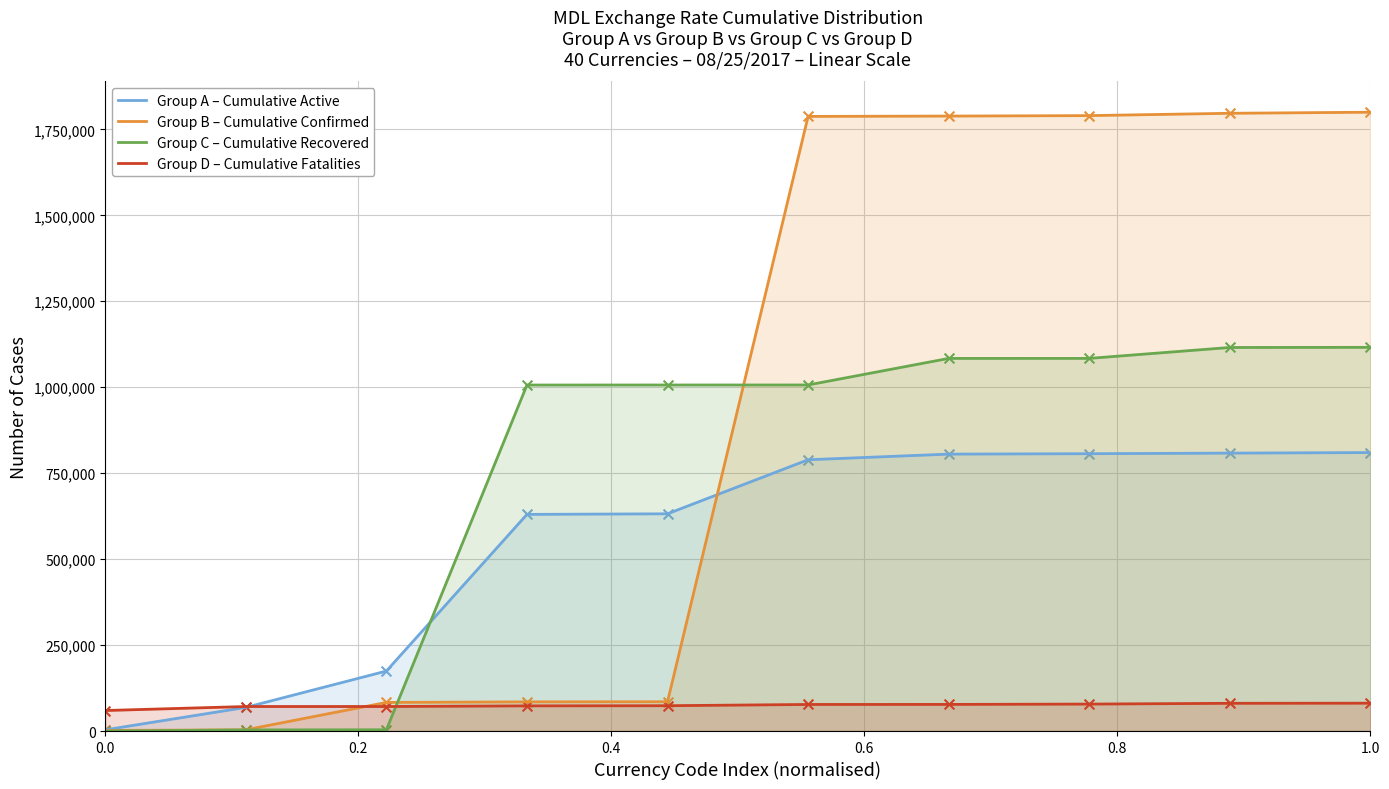

Which series has the largest total across all categories?

Group B – Cumulative Confirmed